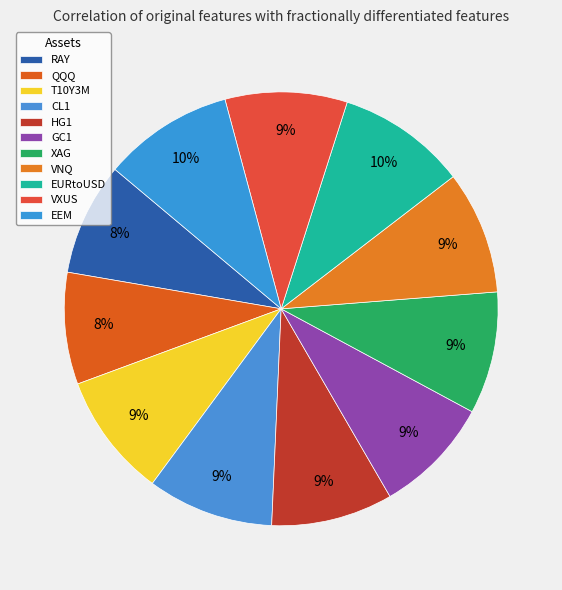

To the nearest percent, what is the average slice percentage?

9%